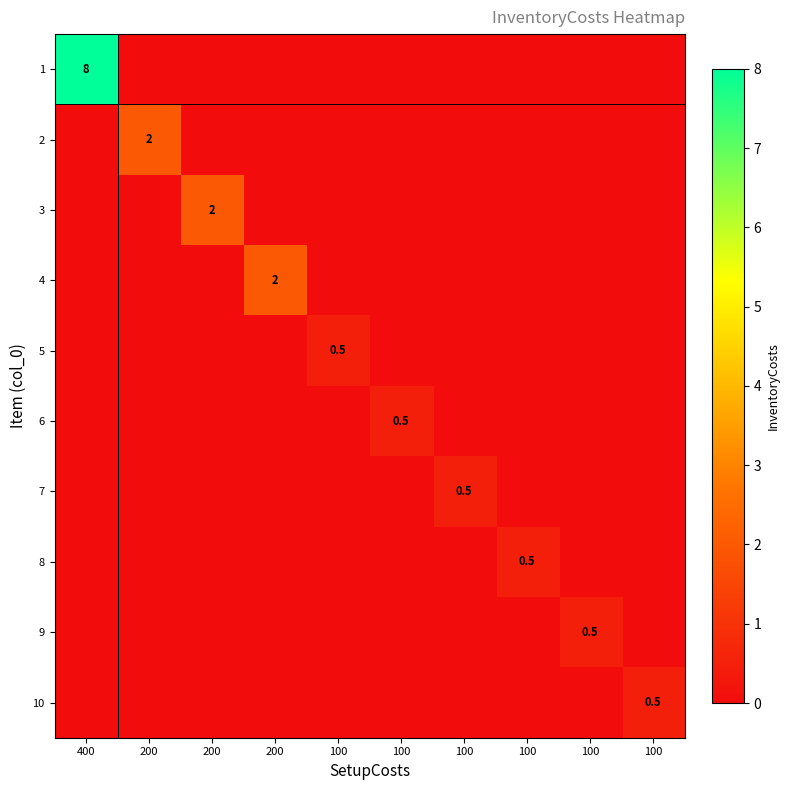

Is it true that 3 equals 2.0 at 200?

True